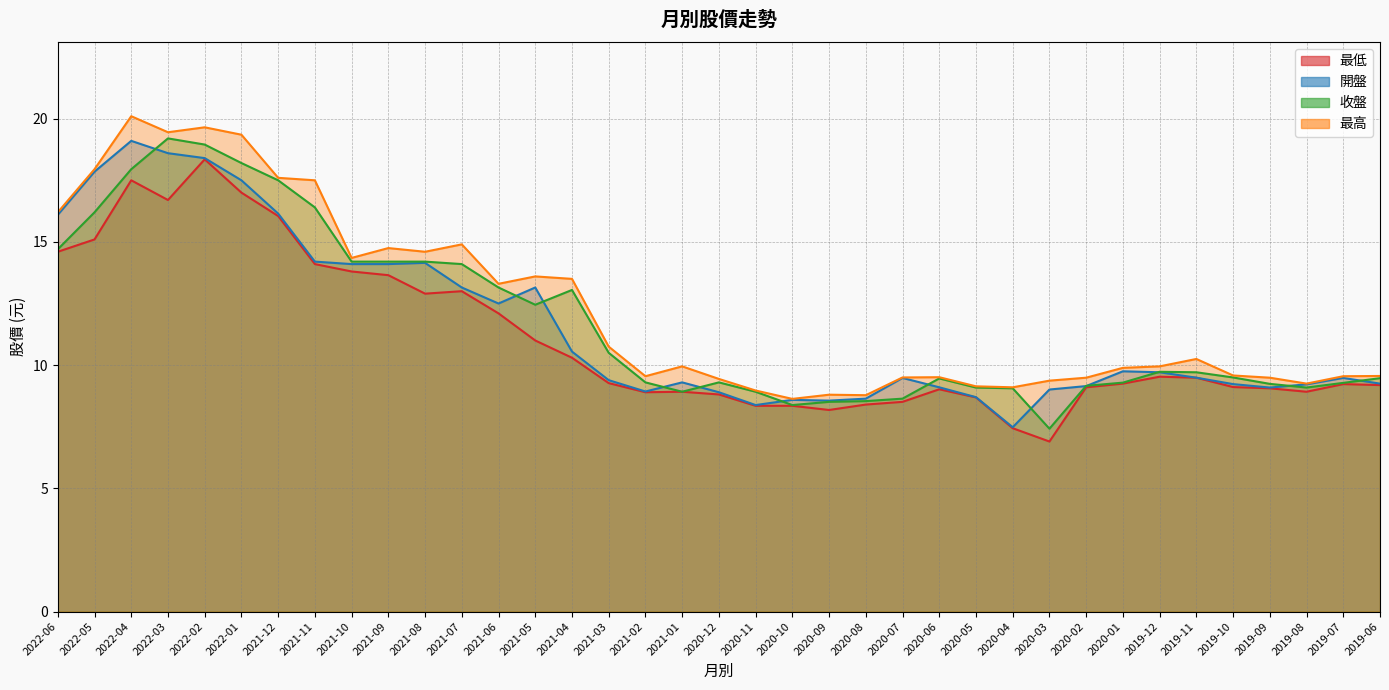

What is the total value across all series at 2021-06?

51.0